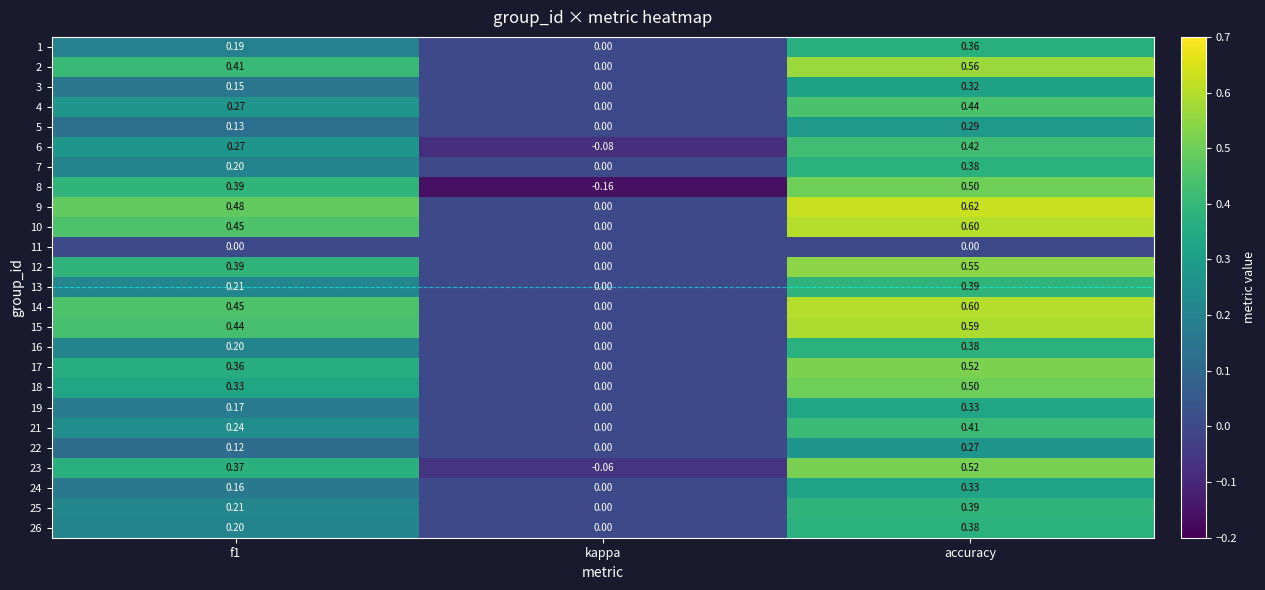

Where is 3 nearest to the value 0?

kappa